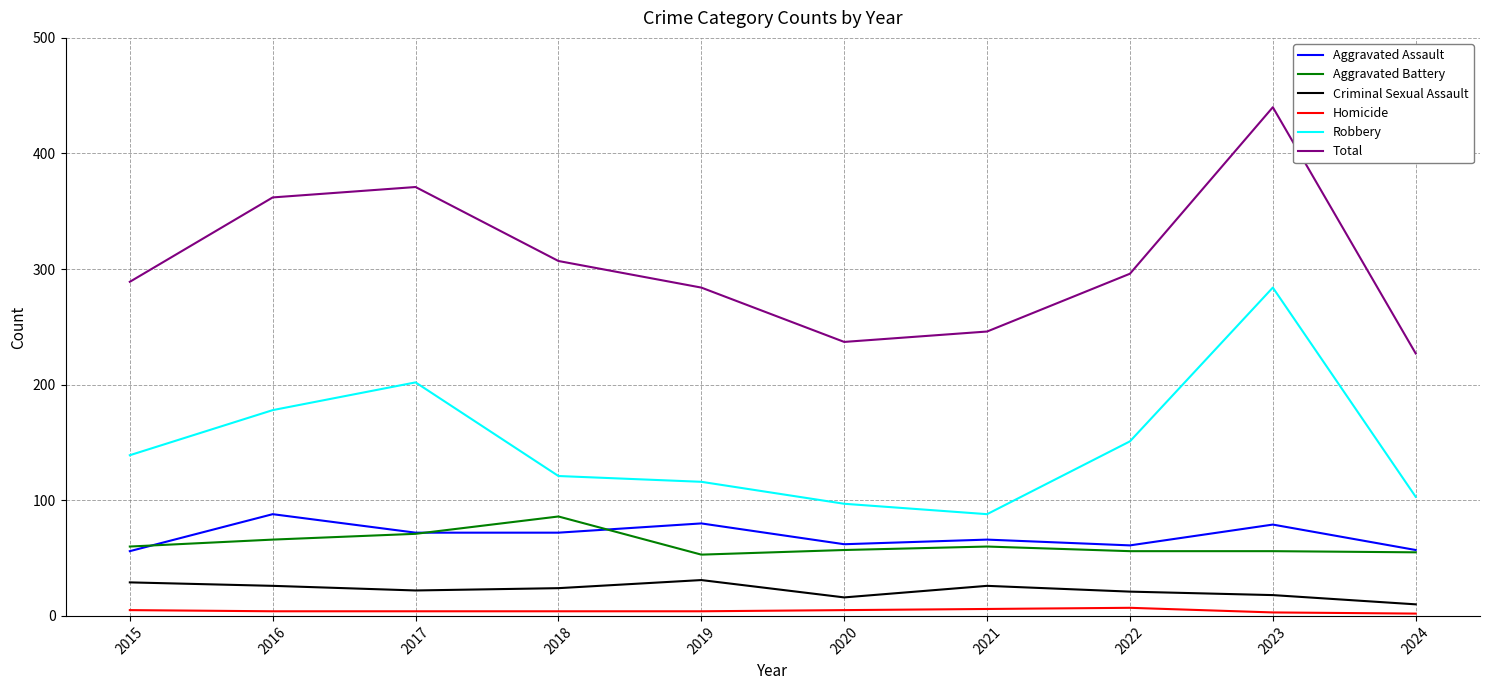

True or false: Total has a value of 237 at 2020.

True